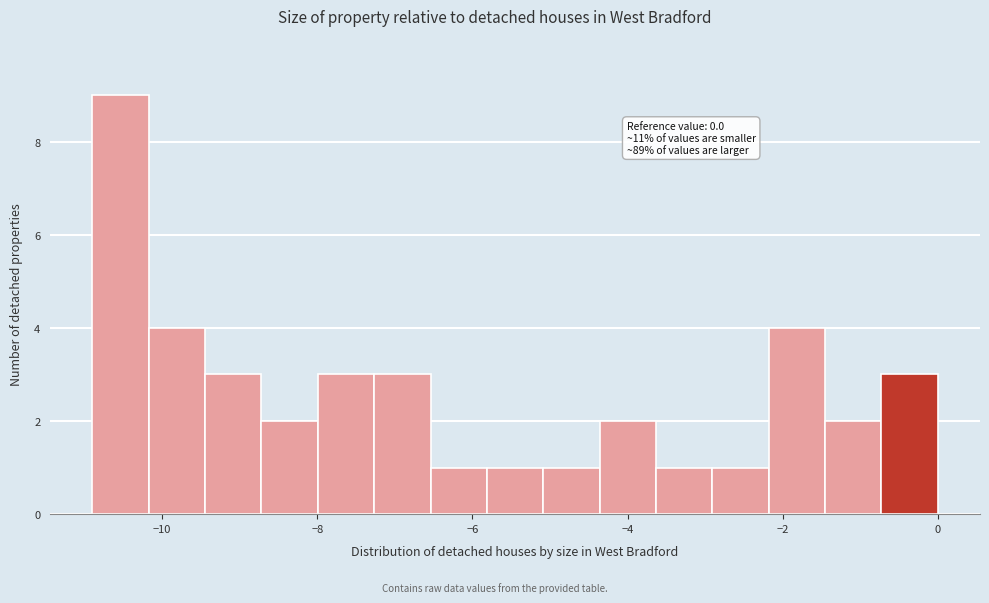

Read against the x-axis, roughly where is the centre of the tallest bar?

-10.6